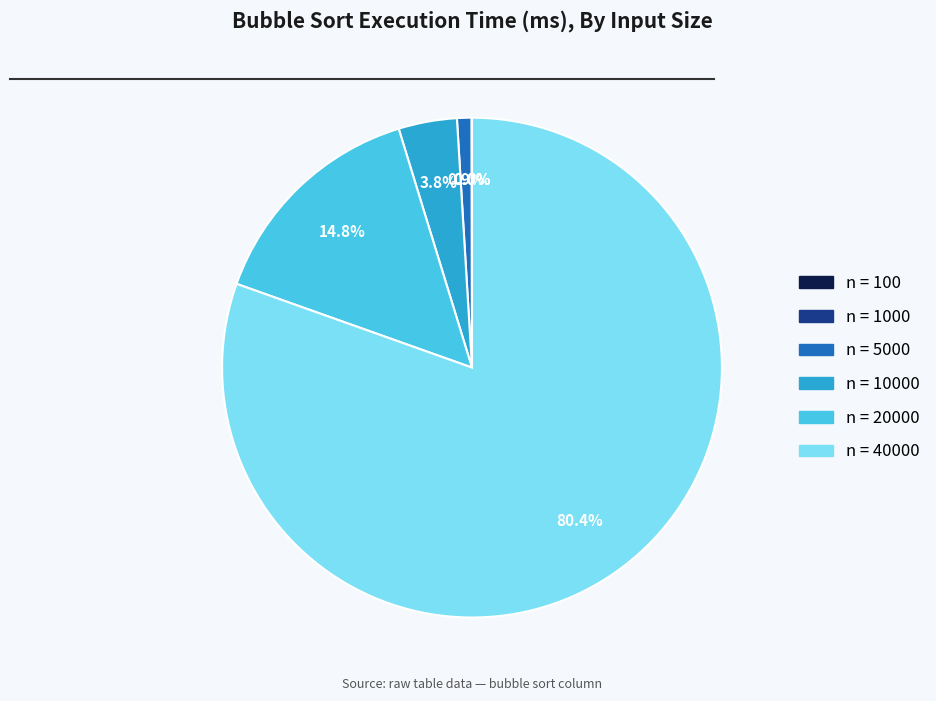

Is there any slice that represents more than half of the pie?

Yes